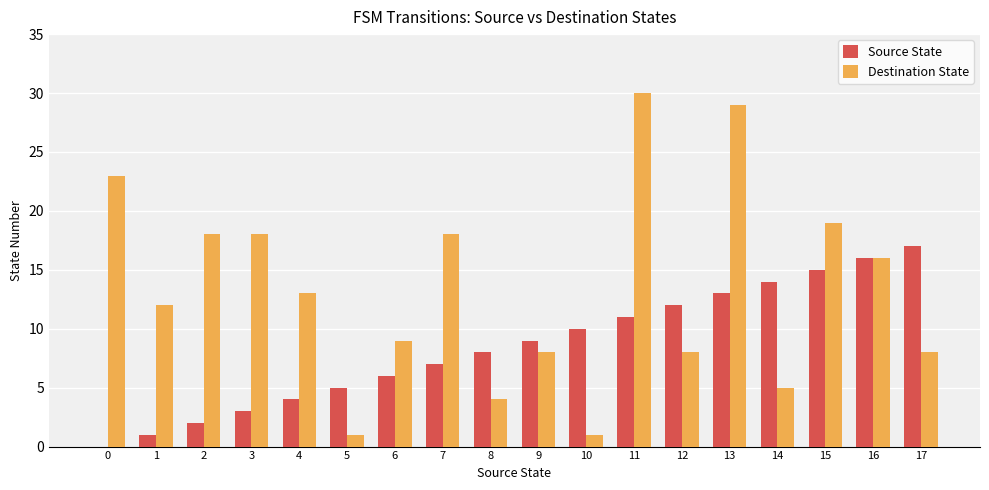

The value of Destination State at 5 is 1. True or false?

True